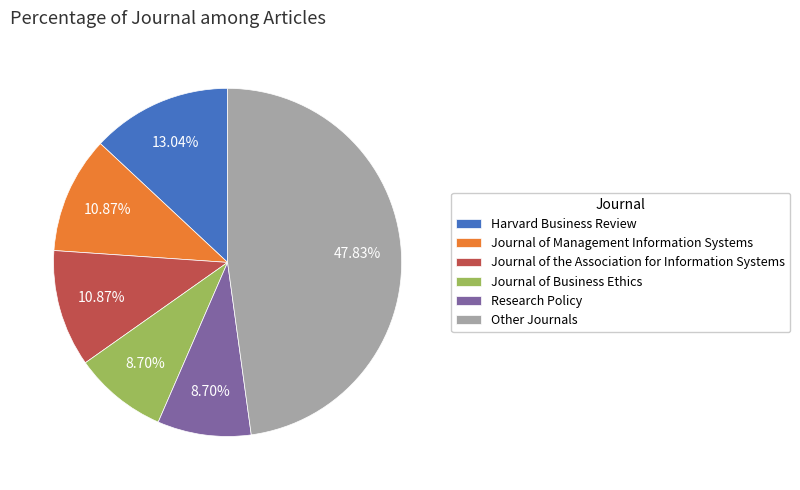

How many slices are in this pie chart?

6